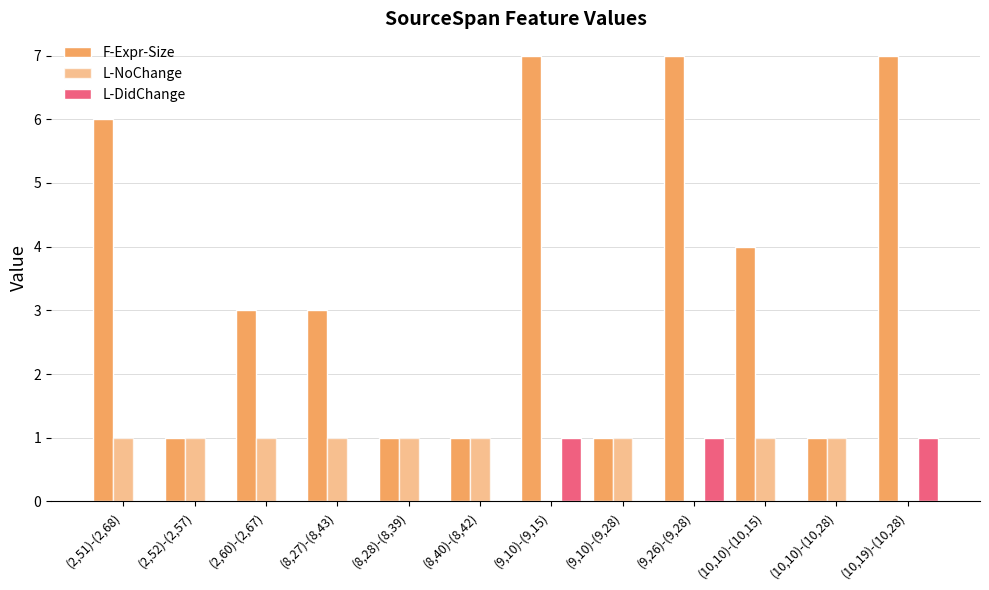

What is the sum of all L-NoChange values?

9